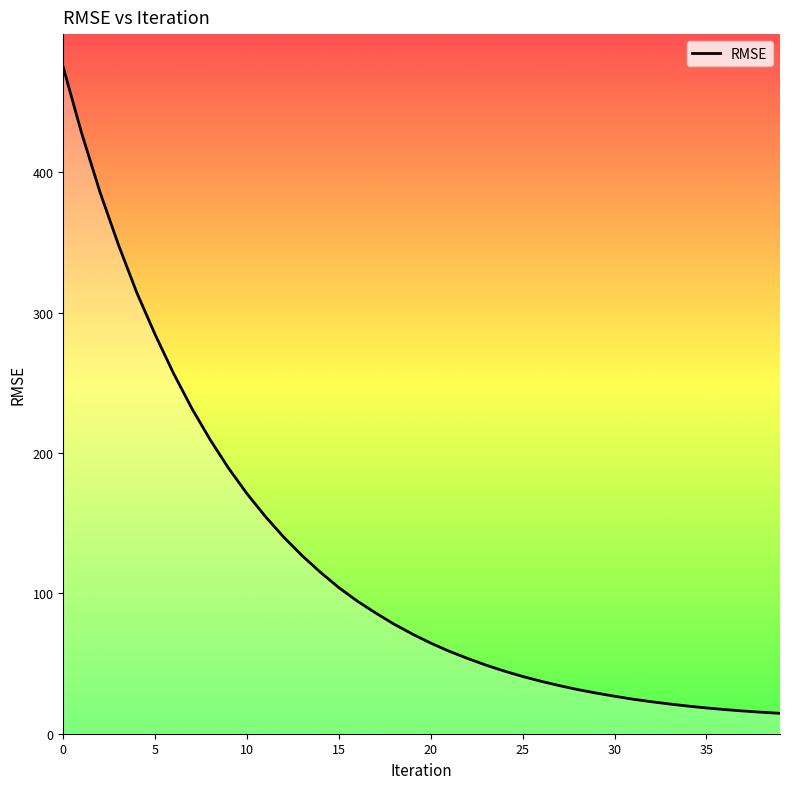

What is the maximum value shown in the chart?

474.8